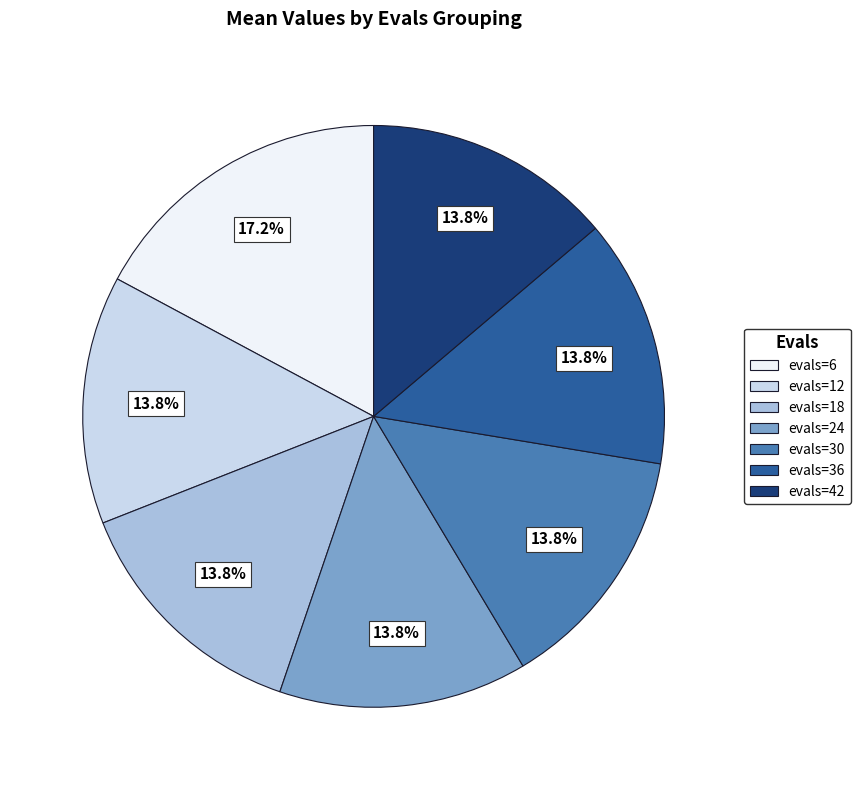

Does any single category account for the majority?

No